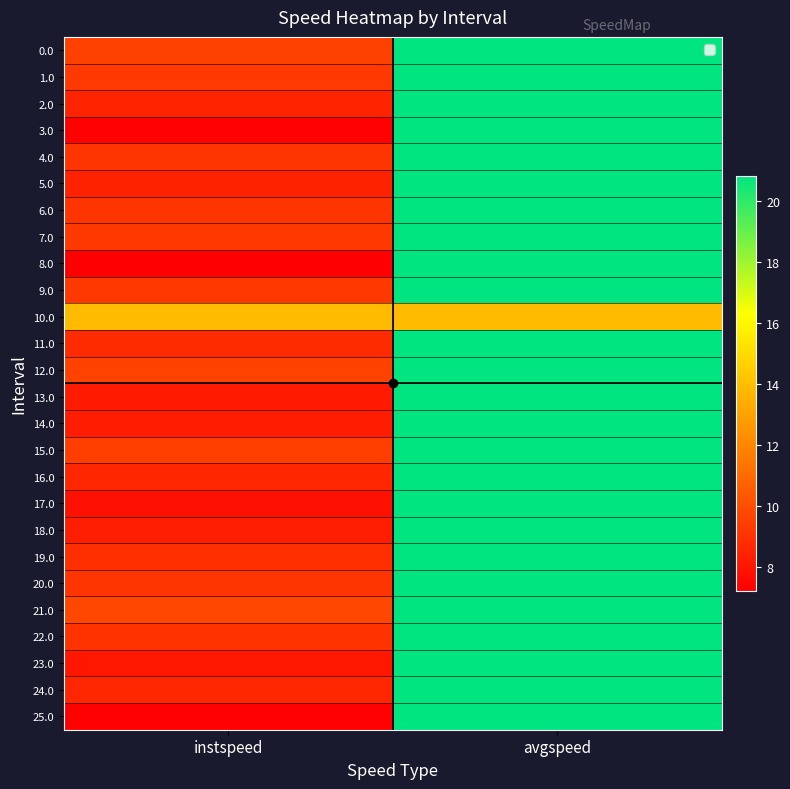

Which series has the largest total across all categories?

21.0